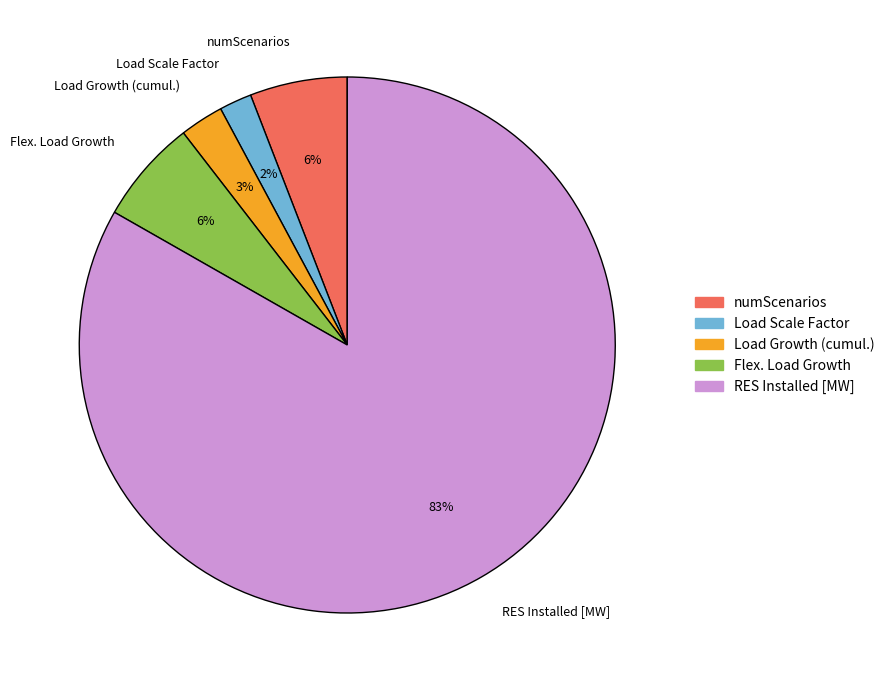

To the nearest percent, what is the difference between the largest and smallest slice percentages?

81%